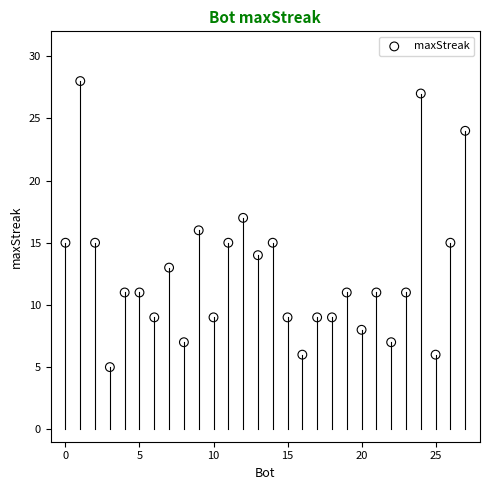

What is the range of Y values (max minus min)?

23